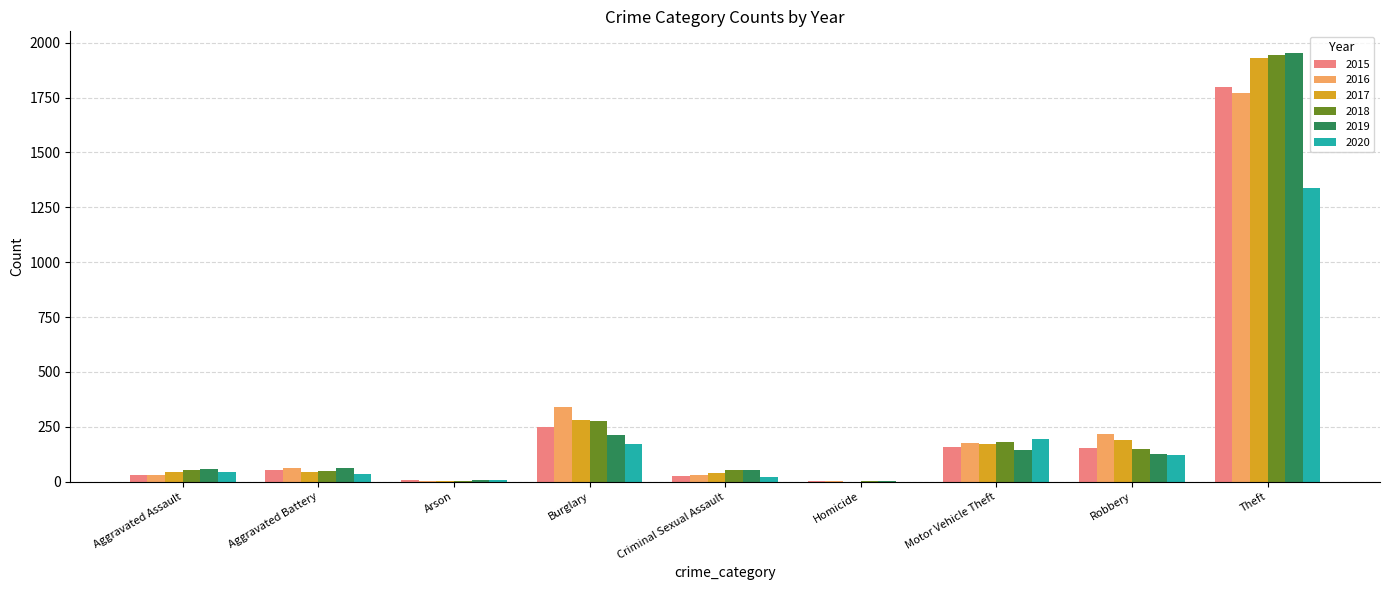

How many groups of bars are there?

9